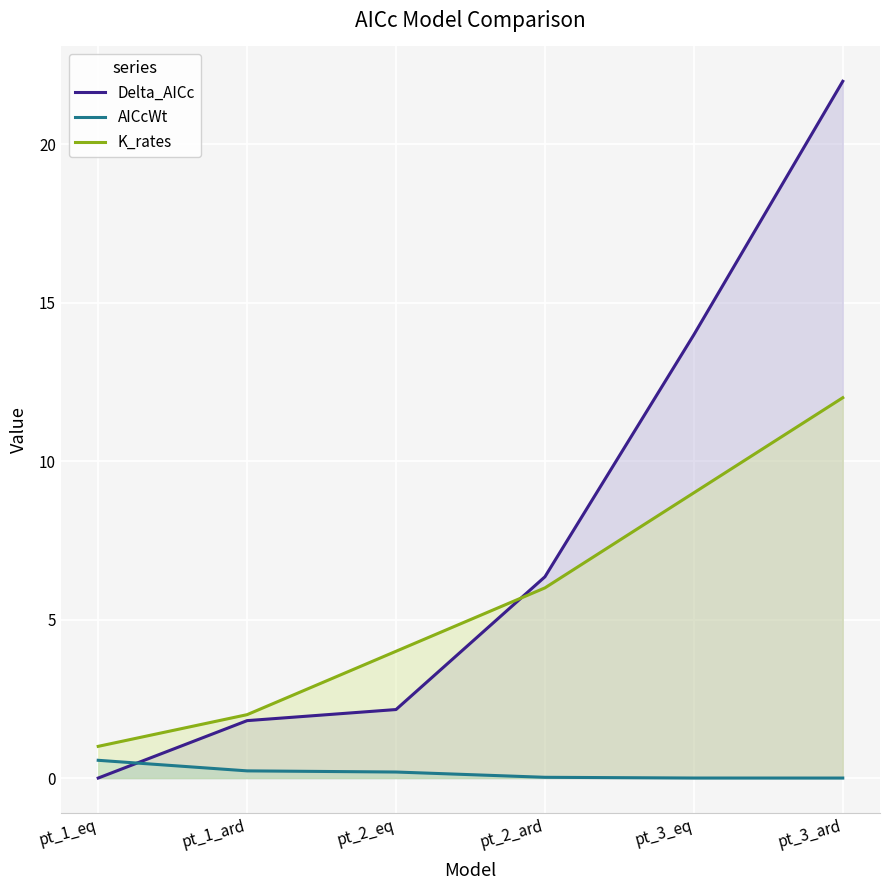

True or false: K_rates and AICcWt intersect in this chart.

False